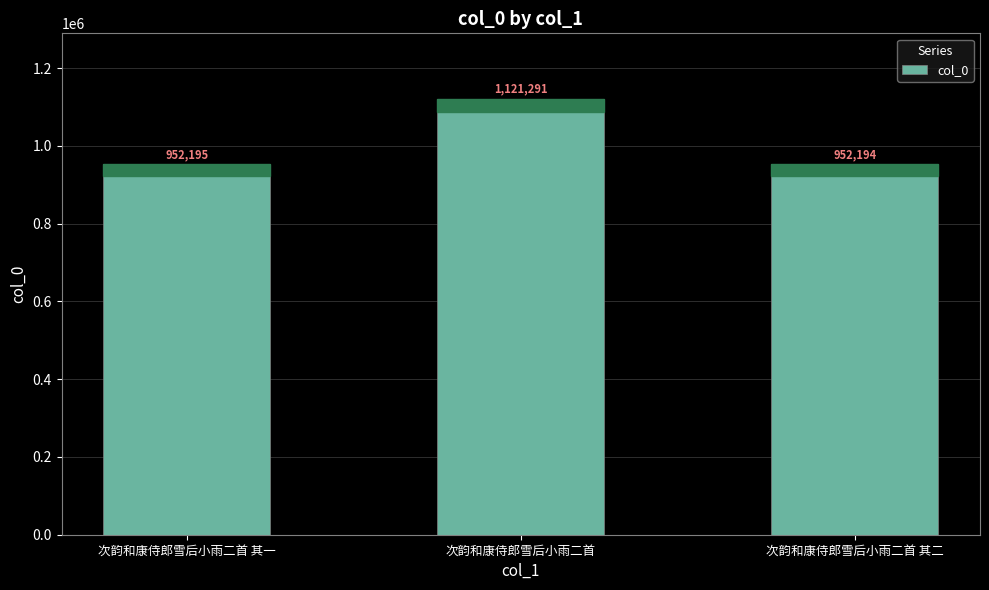

Reading left to right, transcribe all the data shown in this chart.

952195	1121291	952194